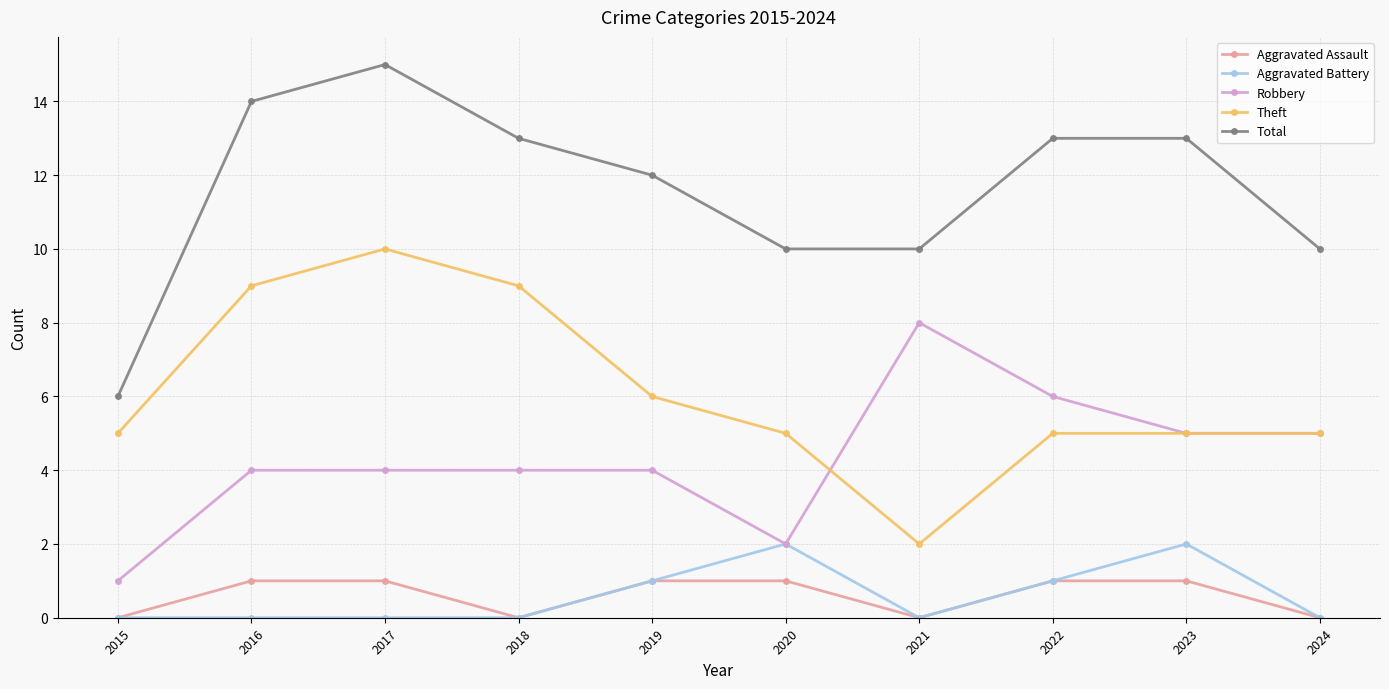

What is the spread (max minus min) of values at 2017?

15